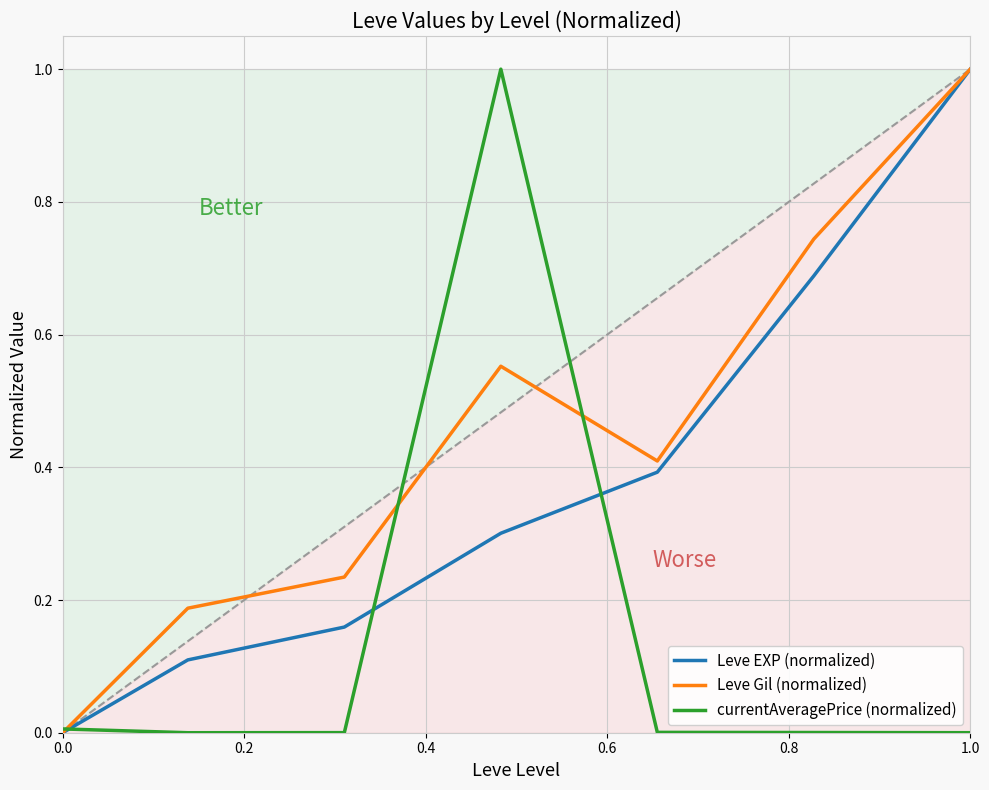

True or false: Leve EXP (normalized) has a value of 0.5 at 1.0.

False